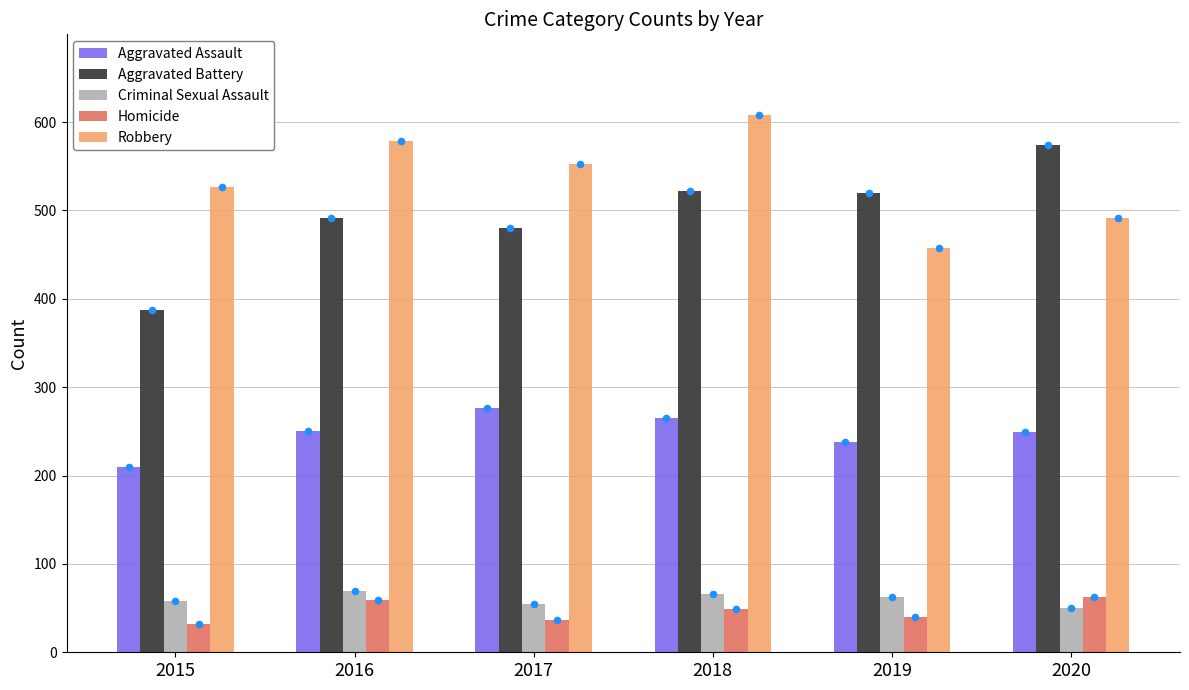

What is the total value across all series at 2019?

1318